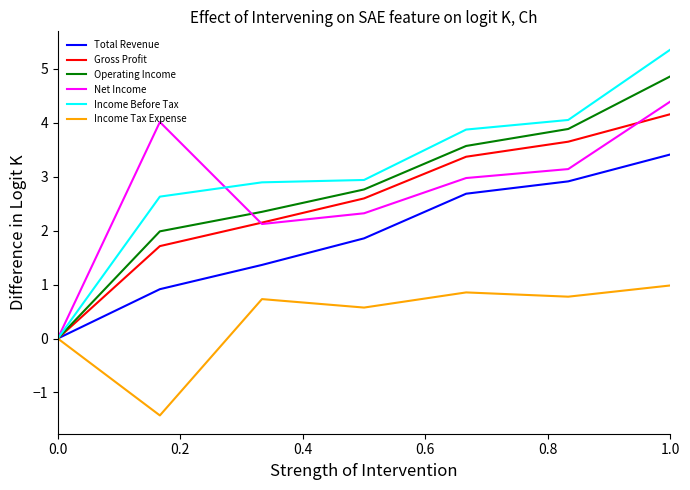

How many values in the Net Income series exceed 2?

6